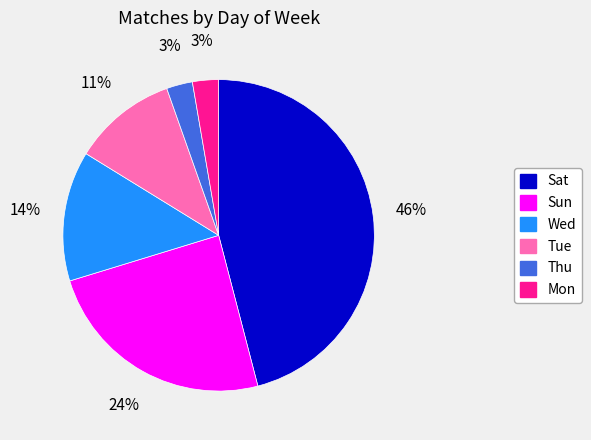

To the nearest percent, what is the difference between the Sat and Thu slice percentages?

43%